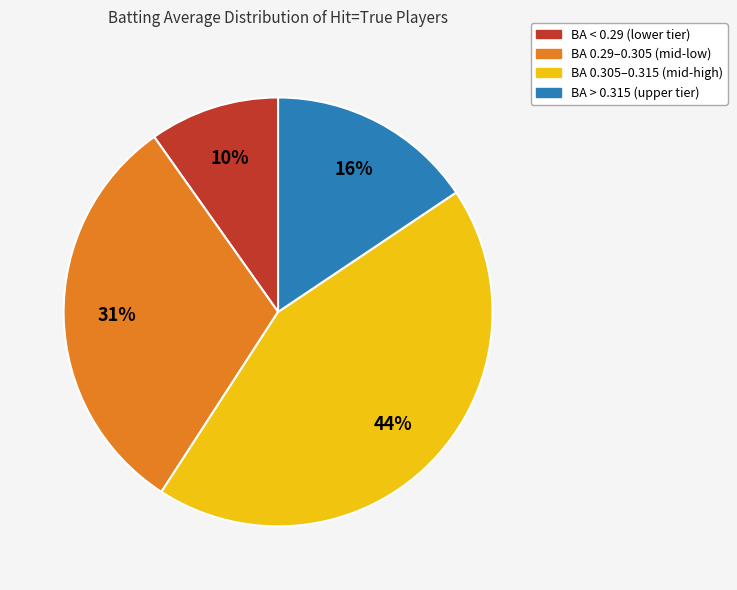

Does any single category account for the majority?

No